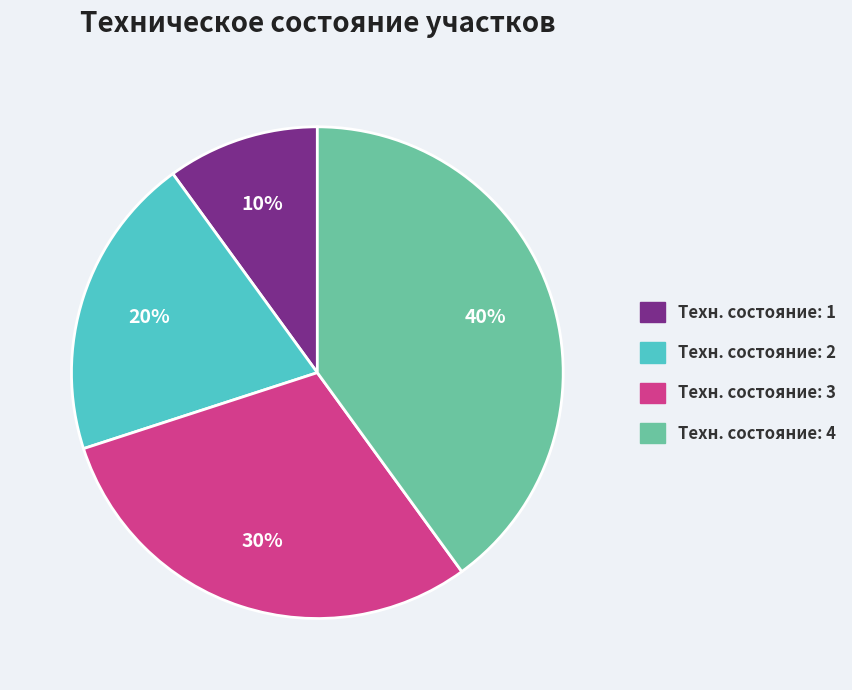

Approximately how many times larger is the value at Техн. состояние: 1 compared to Техн. состояние: 3?

0.3